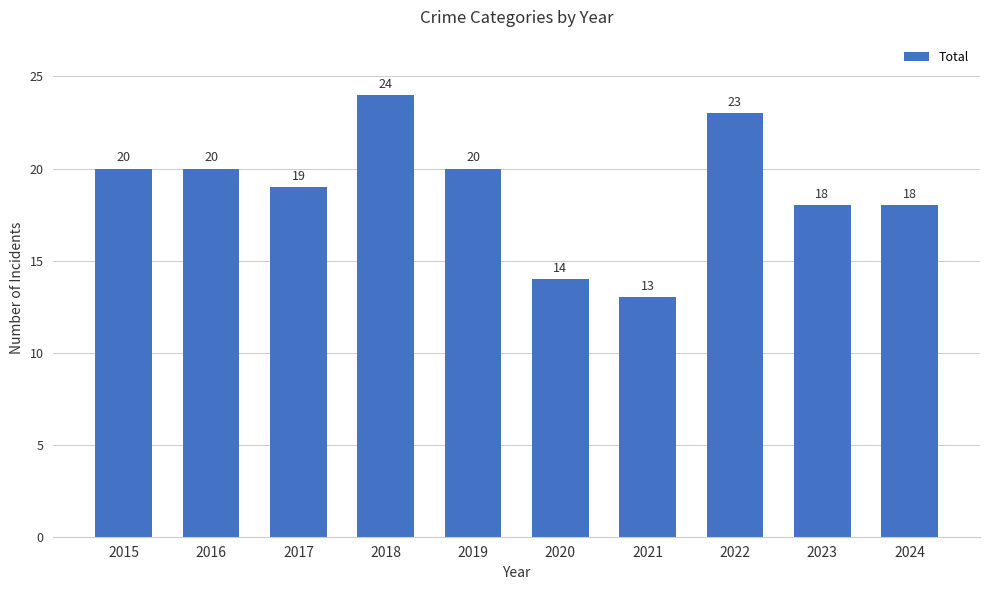

Is it true that the value at 2020 is 14?

True